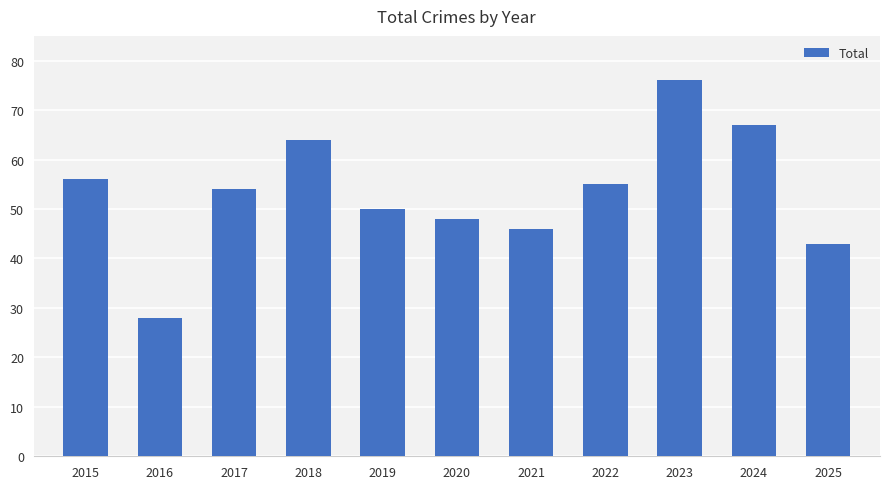

What is the sum of all values?

587